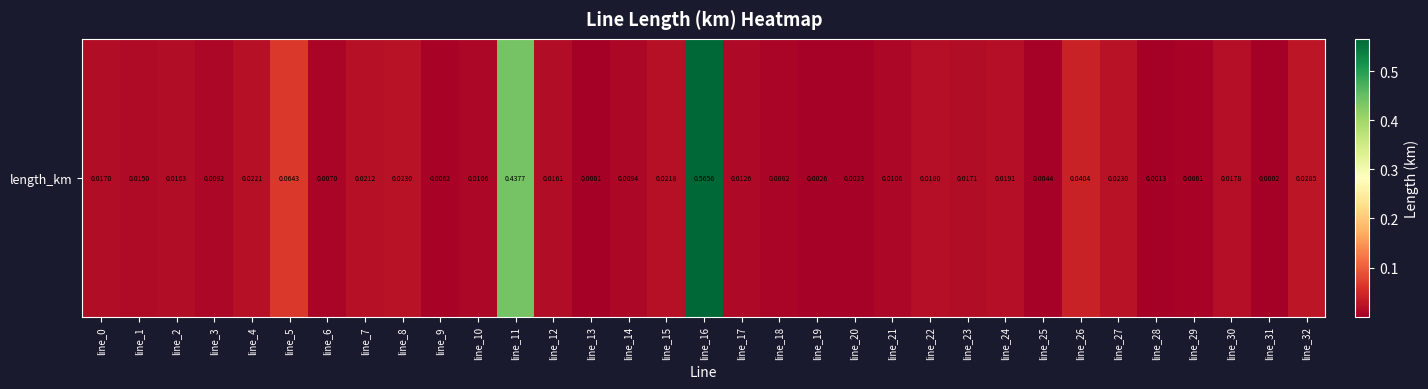

Between line_24 and line_9, which is larger?

line_24